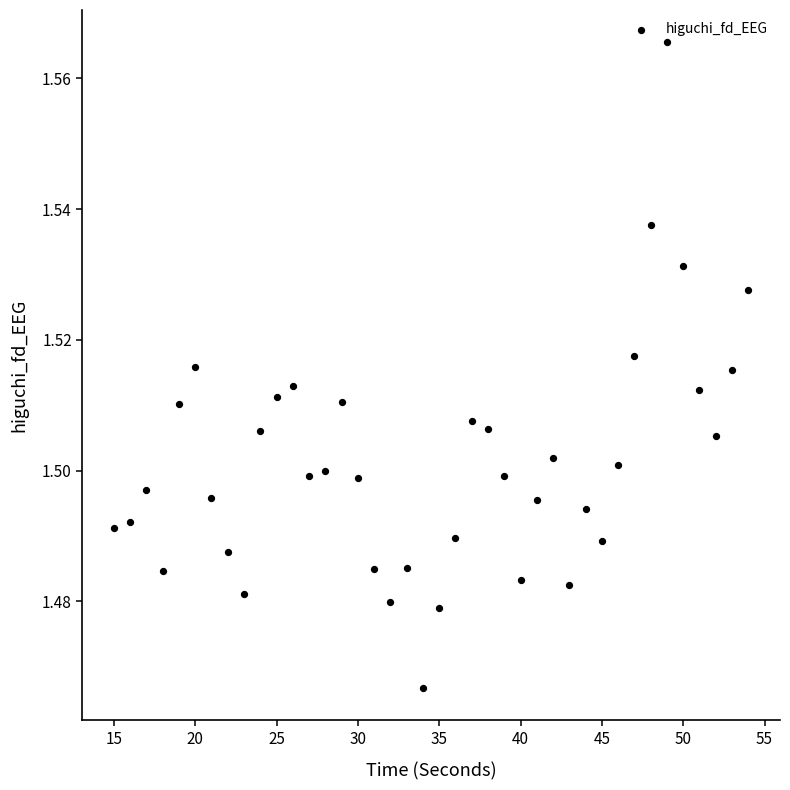

How many data points are displayed?

40